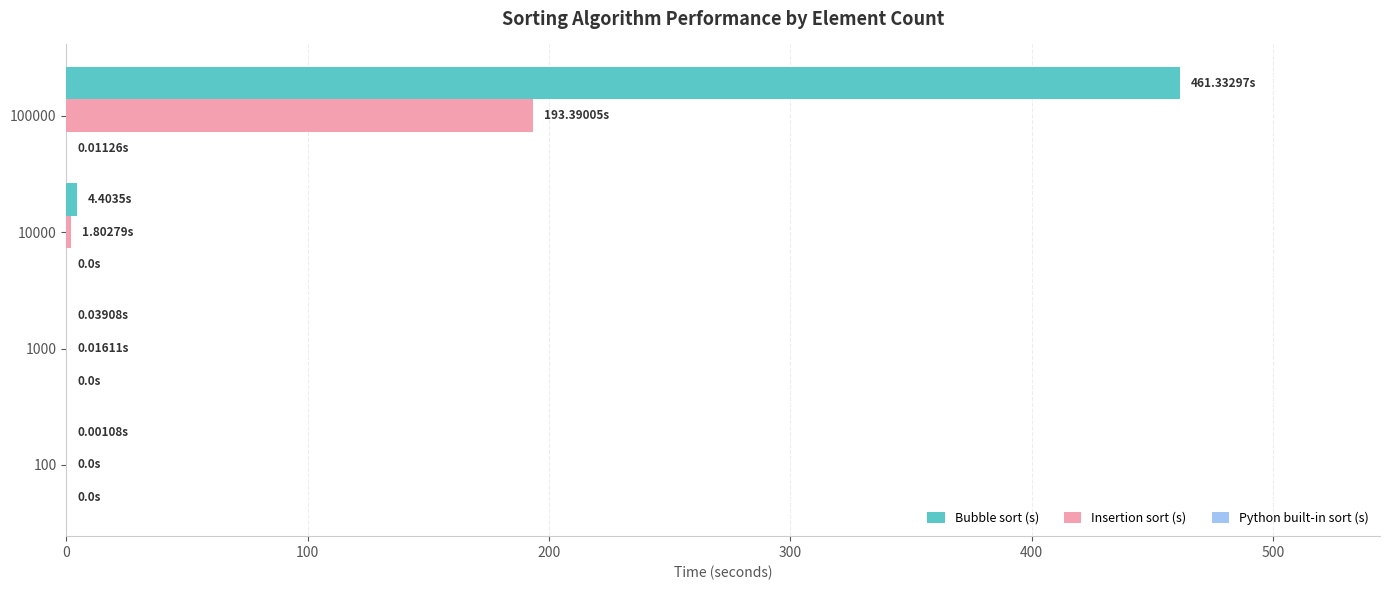

What is the sum of all Bubble sort (s) values?

465.8